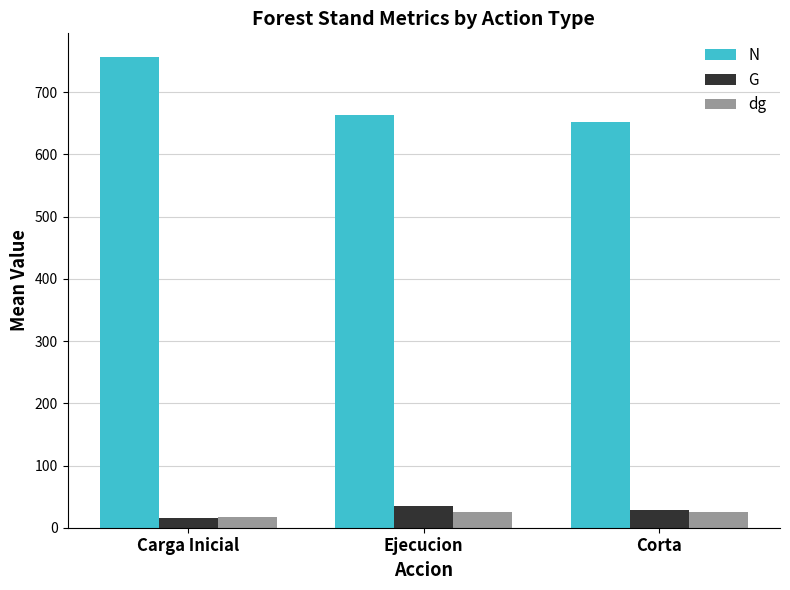

The dg series shows 16.6 at Carga Inicial. True or false?

True